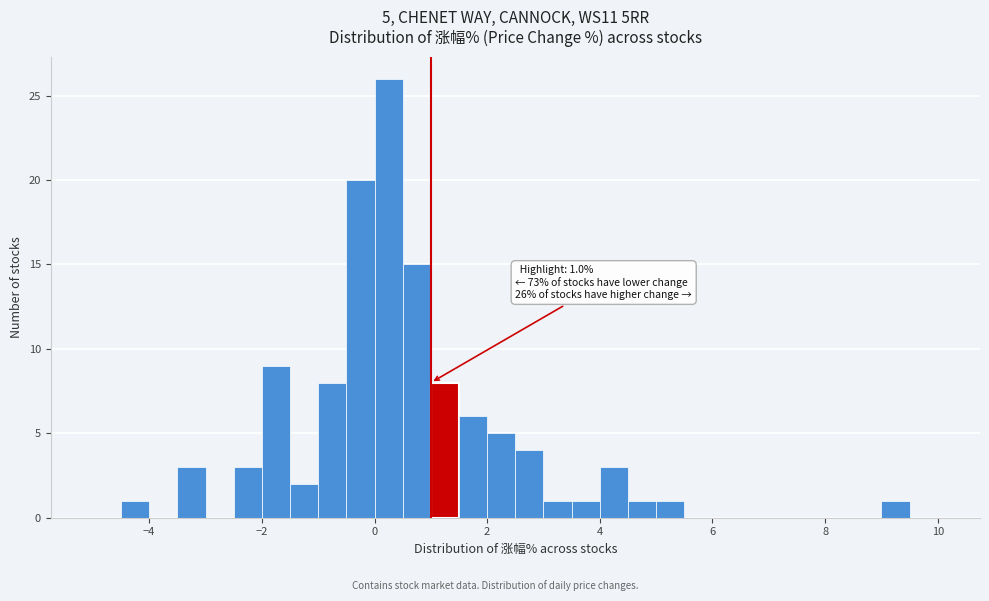

Around what value on the x-axis is the tallest bar? Give the approximate position of its centre, as read against the axis.

0.2